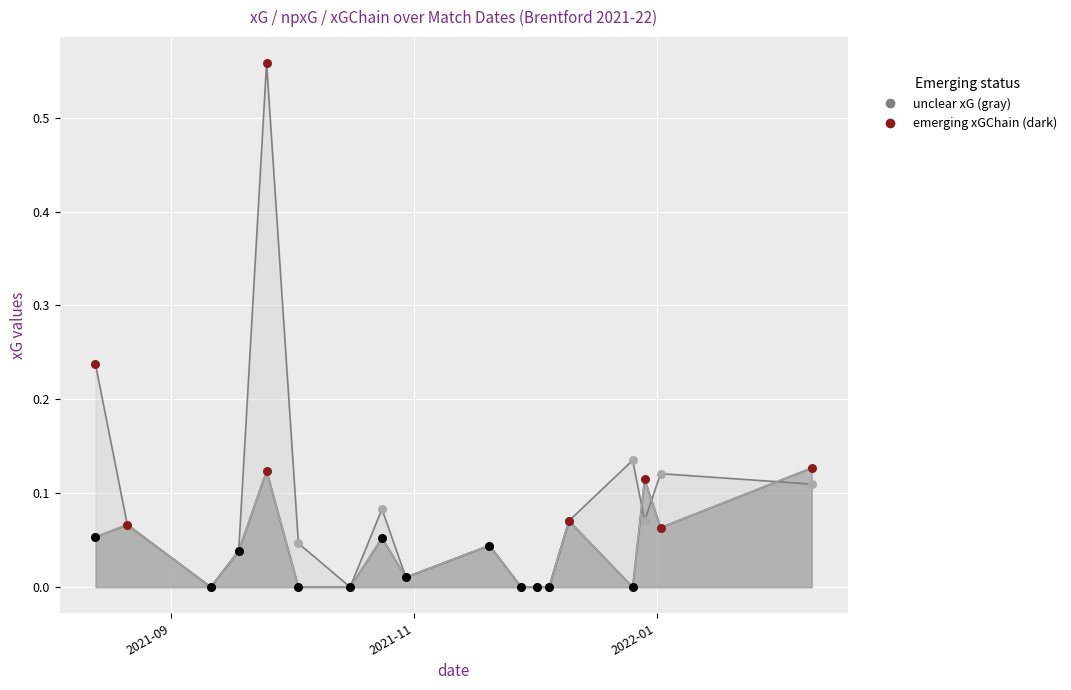

Which series reaches the minimum Y coordinate?

xG